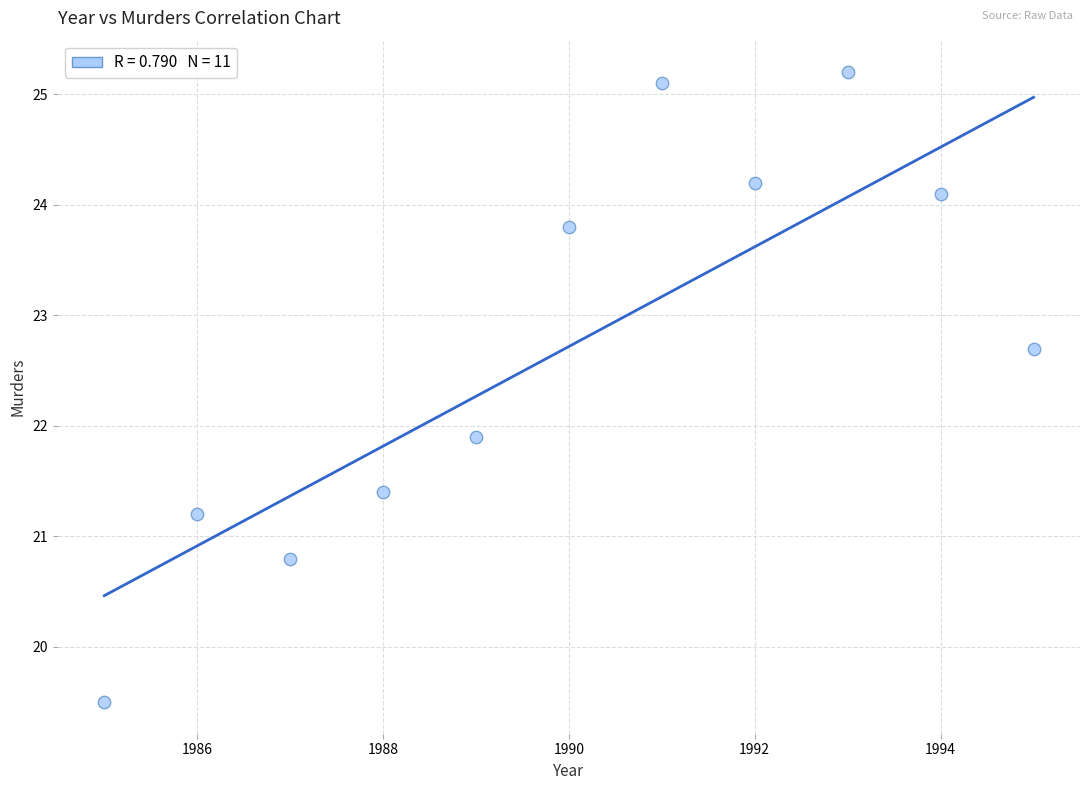

What Y value in the scatter plot is closest to 22?

21.9